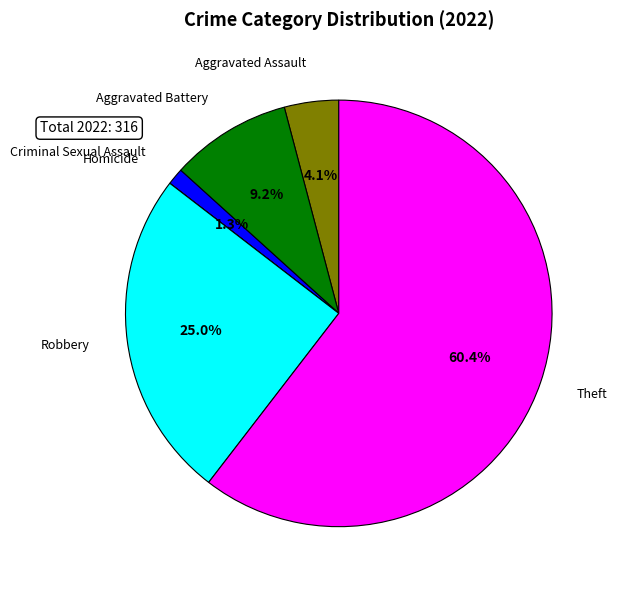

What is the smallest slice in the pie chart?

Homicide